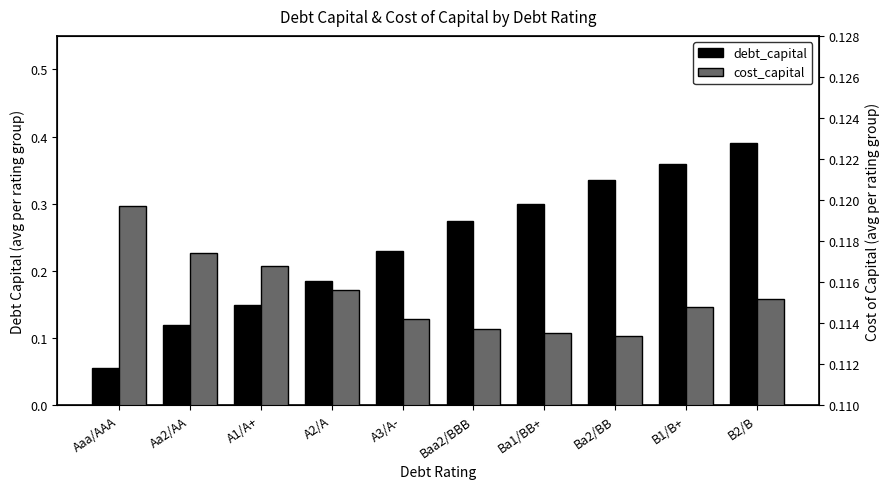

Rank the categories by debt_capital value from highest to lowest.

B2/B, B1/B+, Ba2/BB, Ba1/BB+, Baa2/BBB, A3/A-, A2/A, A1/A+, Aa2/AA, Aaa/AAA